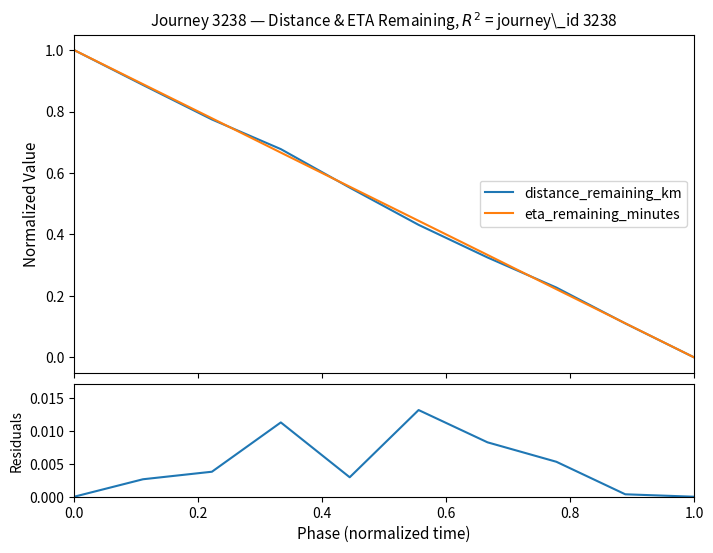

What is the difference between the maximum and minimum values in the eta_remaining_minutes series?

1.0